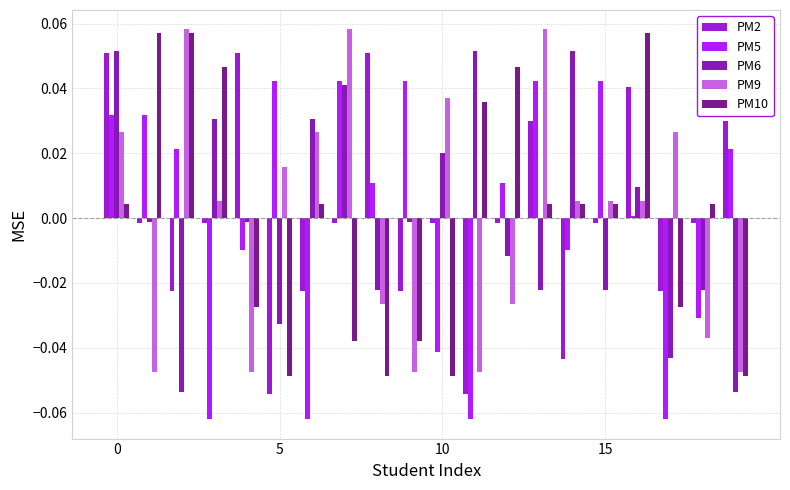

Reading left to right, extract all data points from this chart.

PM2: 0.1	-0.0	-0.0	-0.0	0.1	-0.1	-0.0	-0.0	0.1	-0.0	-0.0	-0.1	-0.0	0.0	-0.0	-0.0	0.0	-0.0	-0.0	0.0
PM5: 0.0	0.0	0.0	-0.1	-0.0	0.0	-0.1	0.0	0.0	0.0	-0.0	-0.1	0.0	0.0	-0.0	0.0	0.0	-0.1	-0.0	0.0
PM6: 0.1	-0.0	-0.1	0.0	-0.0	-0.0	0.0	0.0	-0.0	-0.0	0.0	0.1	-0.0	-0.0	0.1	-0.0	0.0	-0.0	-0.0	-0.1
PM9: 0.0	-0.0	0.1	0.0	-0.0	0.0	0.0	0.1	-0.0	-0.0	0.0	-0.0	-0.0	0.1	0.0	0.0	0.0	0.0	-0.0	-0.0
PM10: 0.0	0.1	0.1	0.0	-0.0	-0.0	0.0	-0.0	-0.0	-0.0	-0.0	0.0	0.0	0.0	0.0	0.0	0.1	-0.0	0.0	-0.0